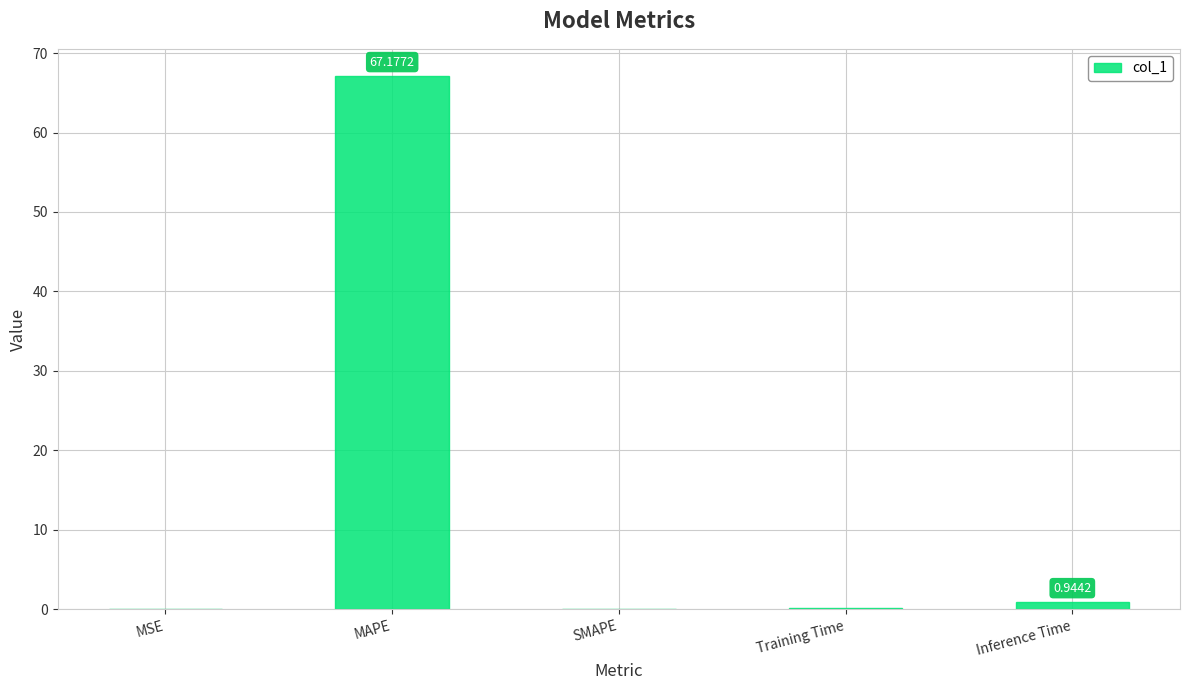

What is the sum of all values?

68.2